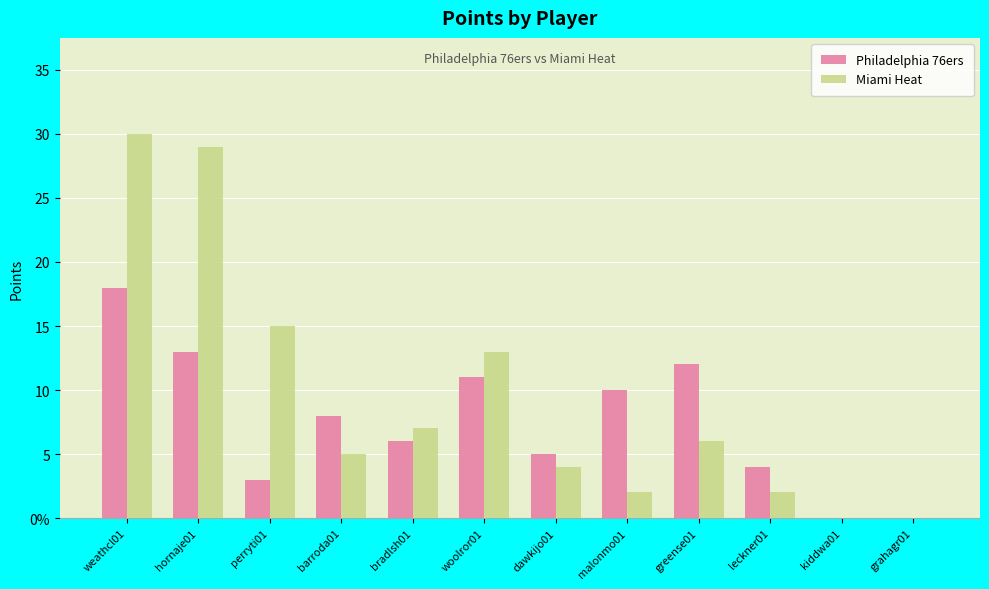

Does the chart contain stacked bars?

No